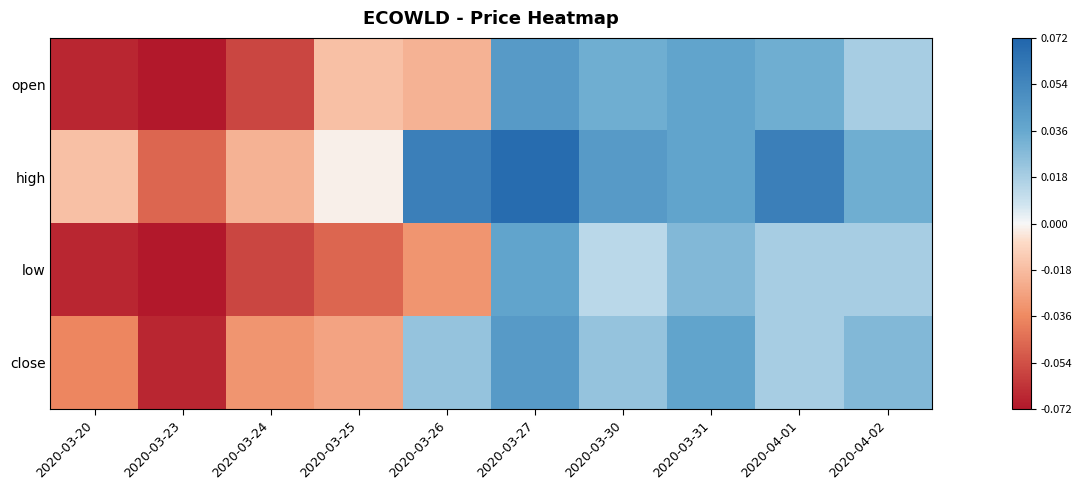

Which series changed the most between 2020-03-20 and 2020-03-27?

open